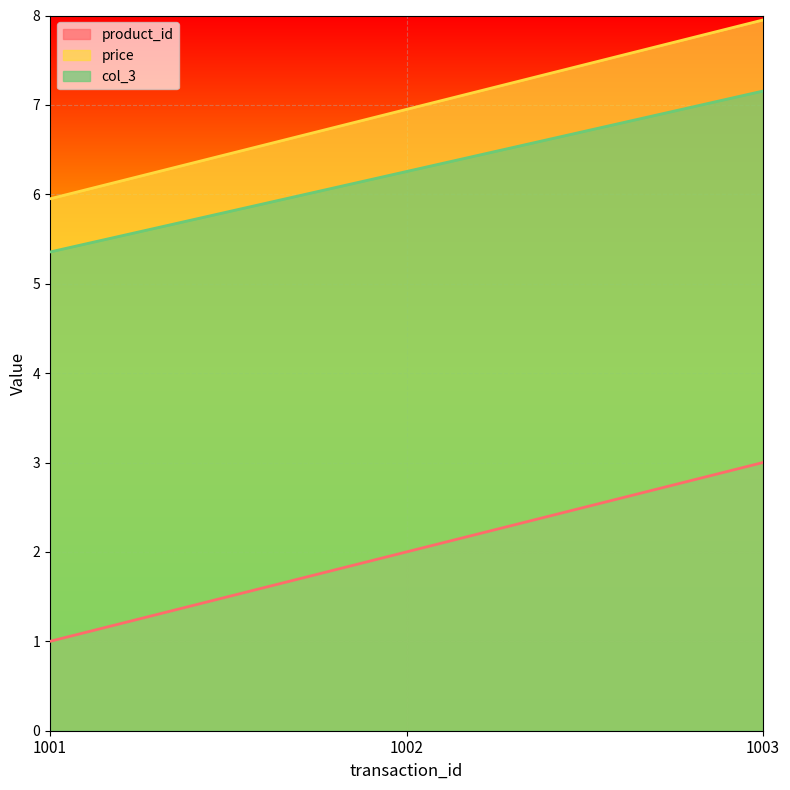

How many categories are shown in the chart?

3